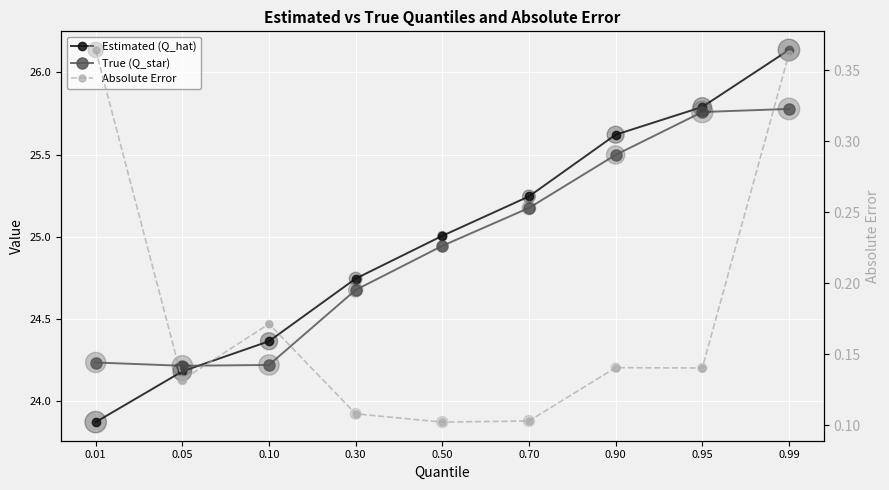

Which series contains the highest Y value?

Estimated (Q_hat)